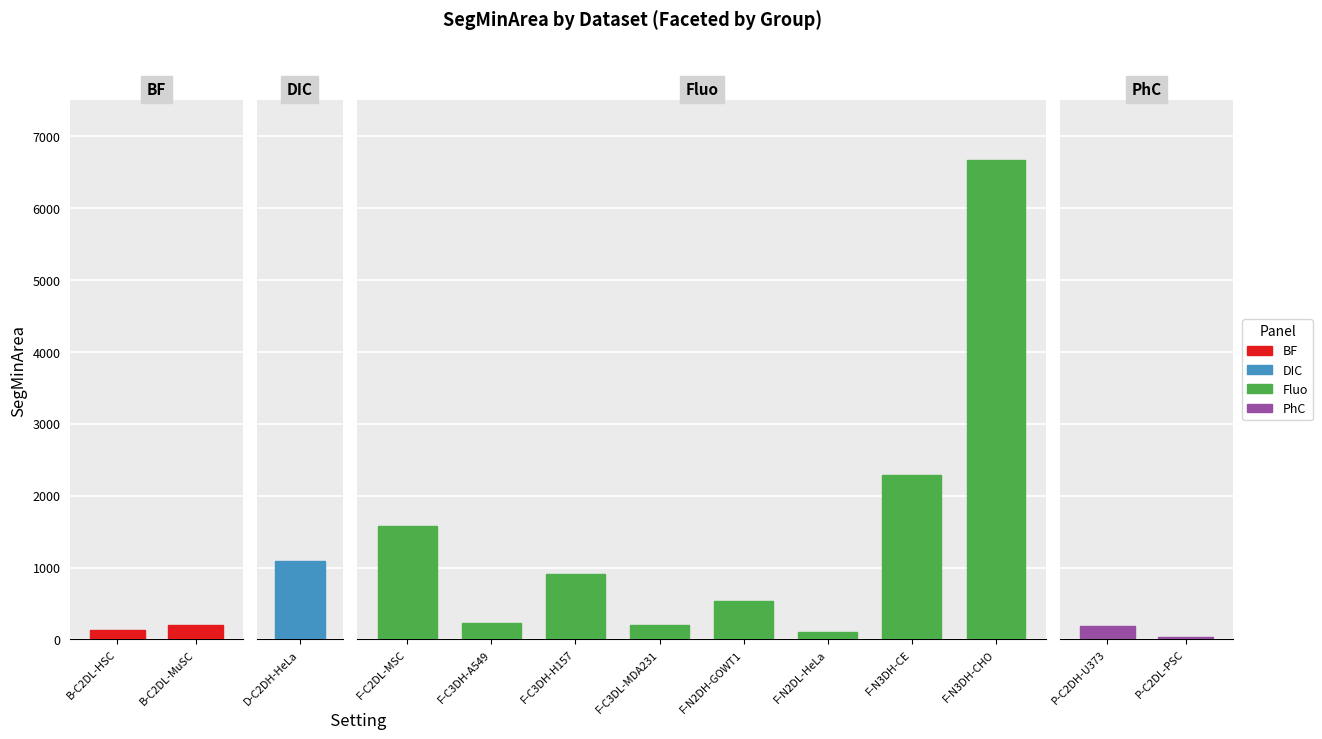

What is the greatest value displayed?

6676.7